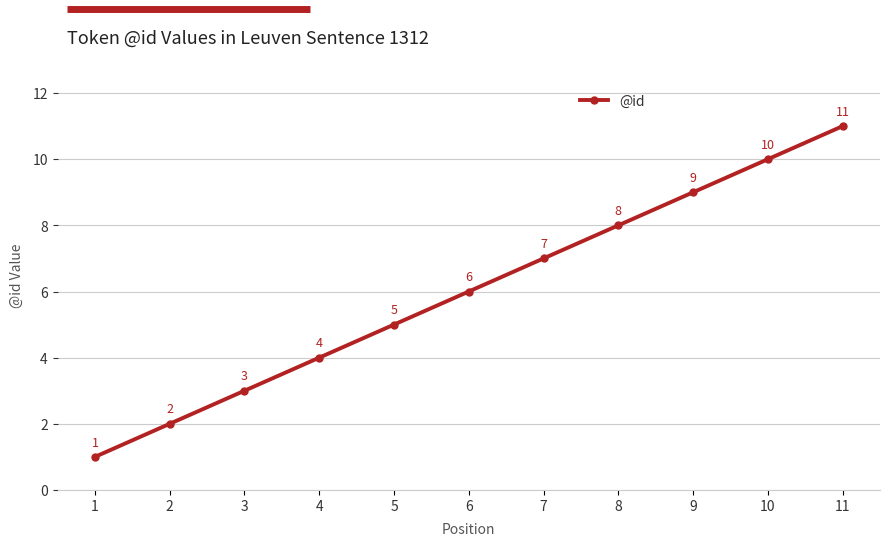

Between 1 and 6, which is larger?

6